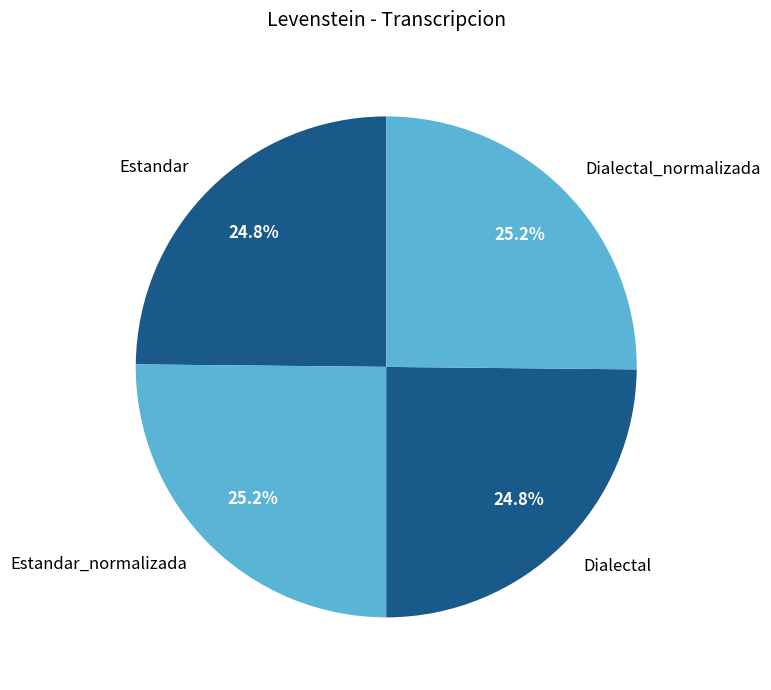

What portion of the pie excludes Dialectal_normalizada?

74.8%